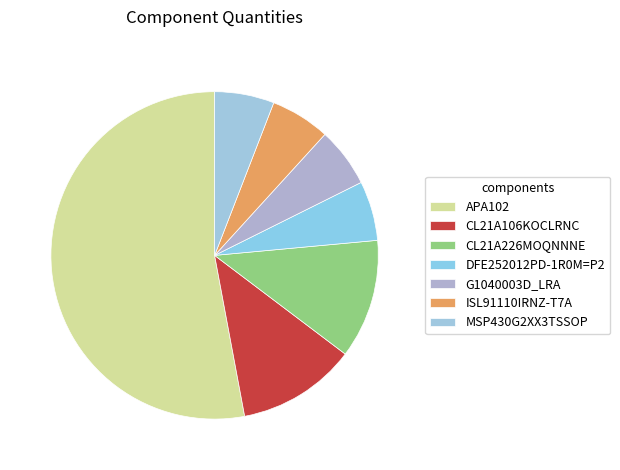

How much of the chart is everything except ISL91110IRNZ-T7A?

94.1%